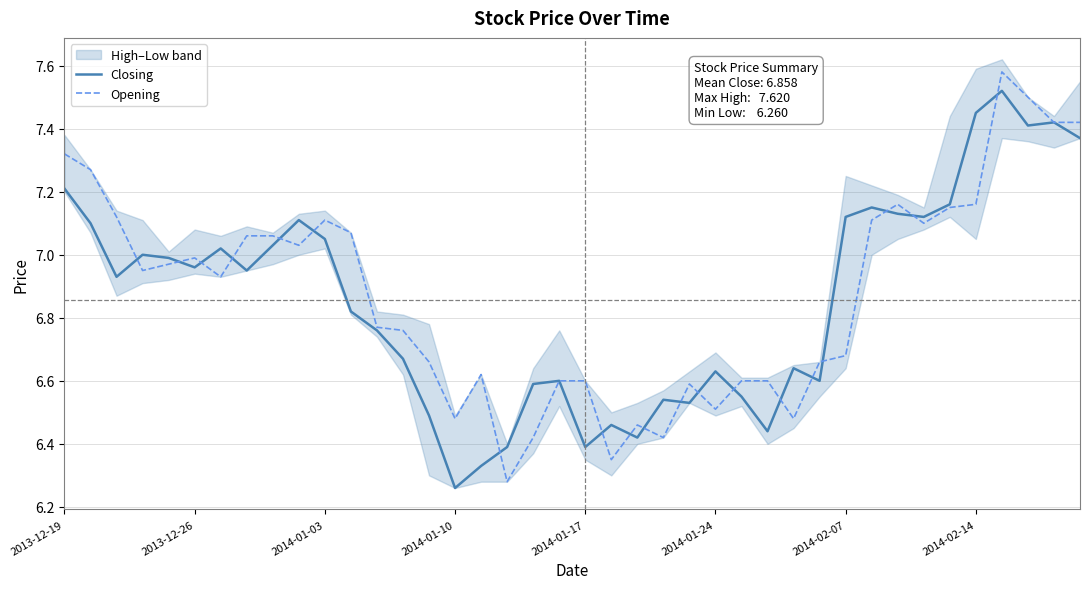

What are all the series names shown in the legend?

Closing, Opening